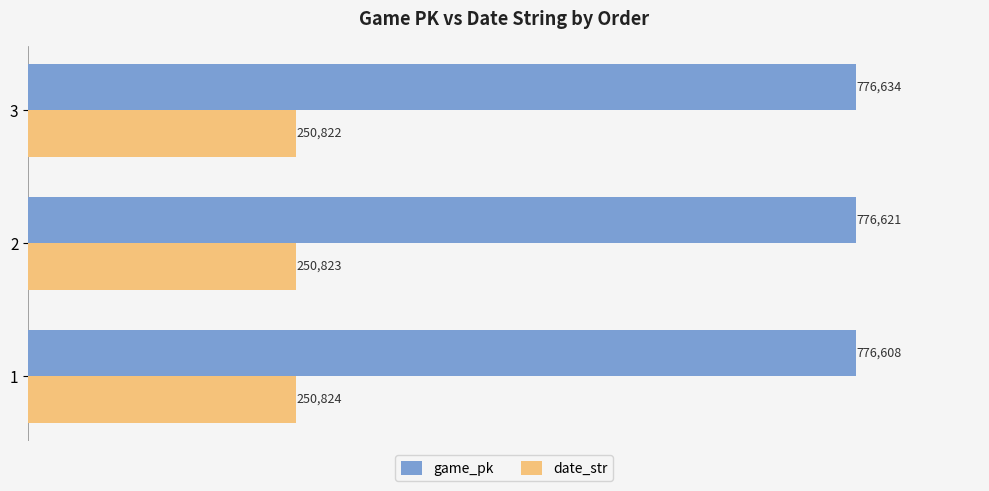

At which label does game_pk reach its peak?

3